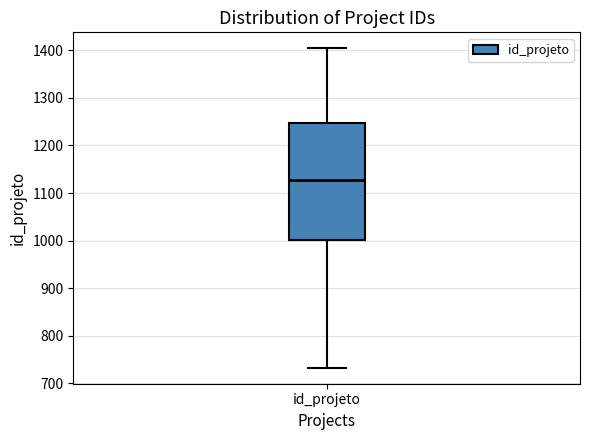

Read this box plot against the y-axis: the position of the median line, the range covered by the box, and the ends of both whiskers. The values are not printed on the chart, so give them approximately, as read against the axis.

median 1130, box 1000 to 1250, whiskers 730 to 1400